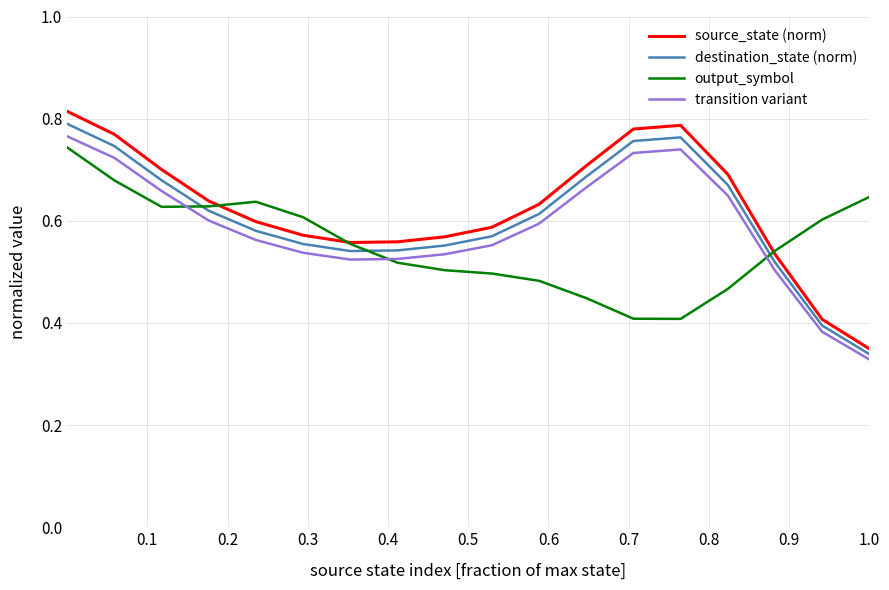

Which series has the widest spread of values?

source_state (norm)